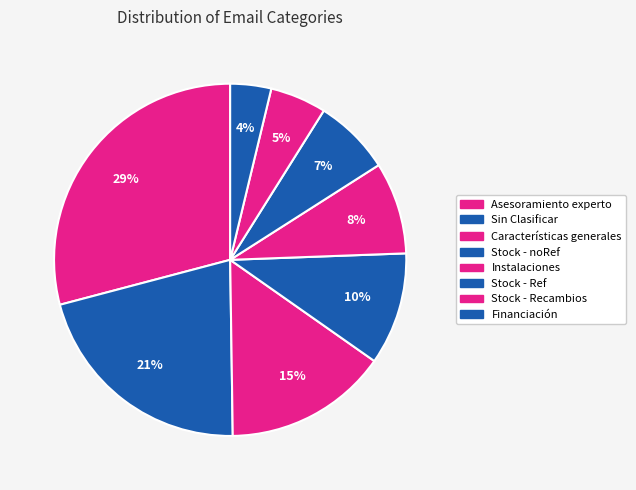

Between Stock - Ref and Financiación, which is larger?

Stock - Ref